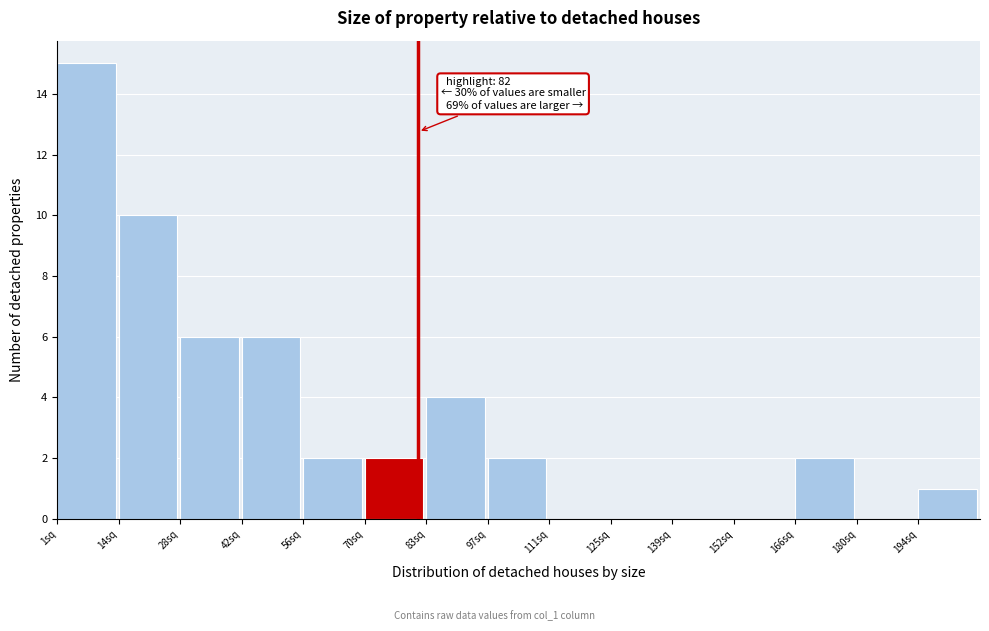

Which range on the x-axis has the tallest bar?

1.0 to 14.8